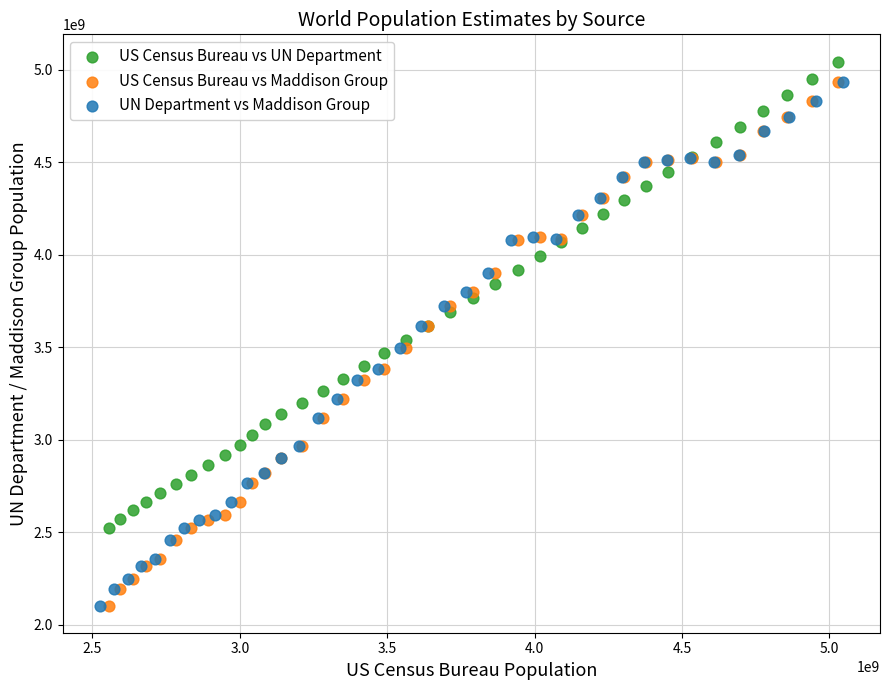

What are all the series names shown in the legend?

US Census Bureau vs UN Department, US Census Bureau vs Maddison Group, UN Department vs Maddison Group